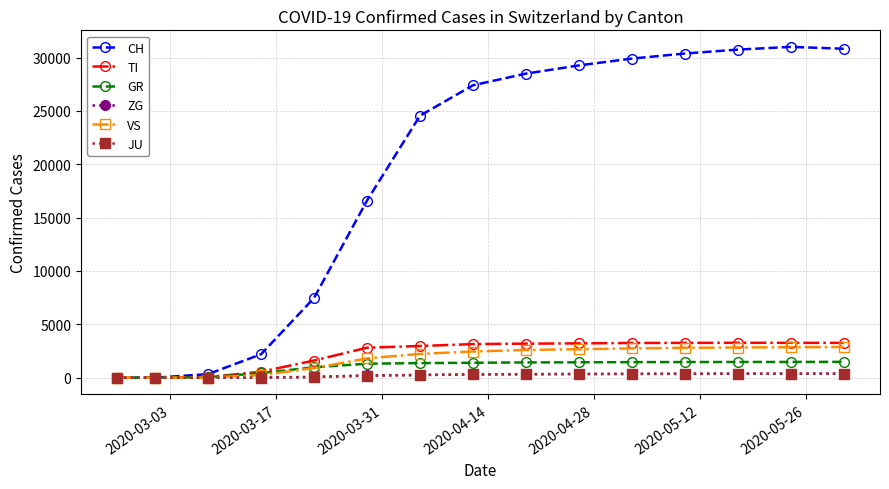

Which series has the widest spread of values?

CH